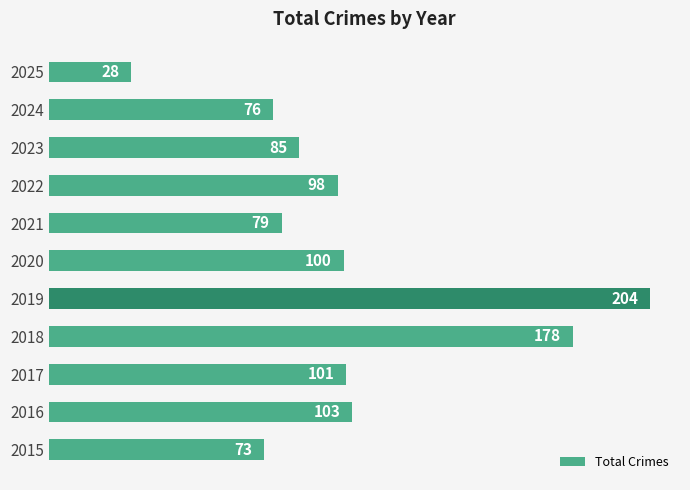

Rank the categories by value from highest to lowest.

2019, 2018, 2016, 2017, 2020, 2022, 2023, 2021, 2024, 2015, 2025